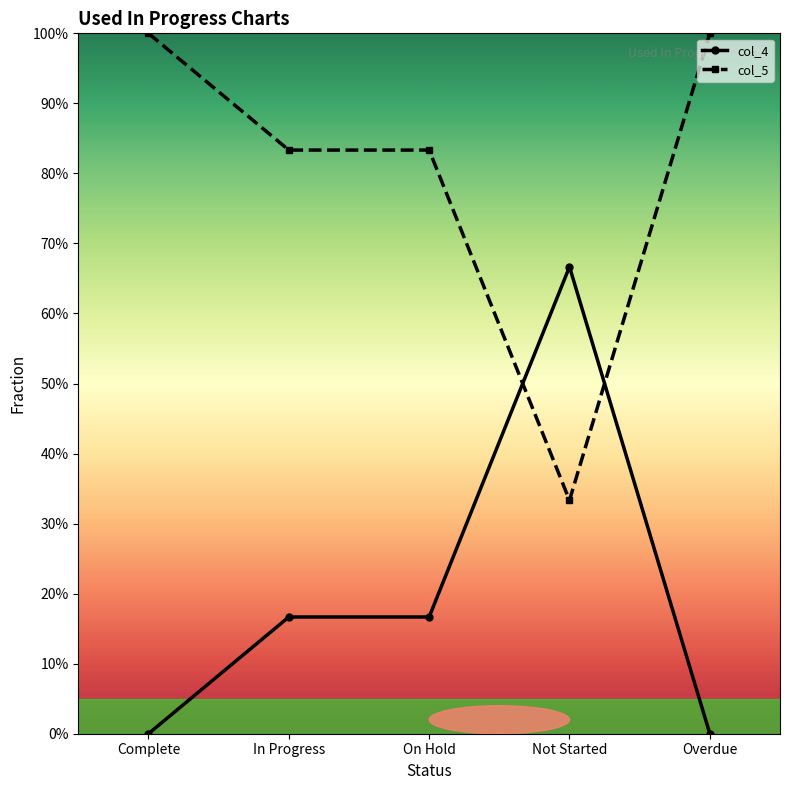

Reading left to right, list all the values displayed in this chart.

col_4: 0.0	0.2	0.2	0.7	0.0
col_5: 1.0	0.8	0.8	0.3	1.0